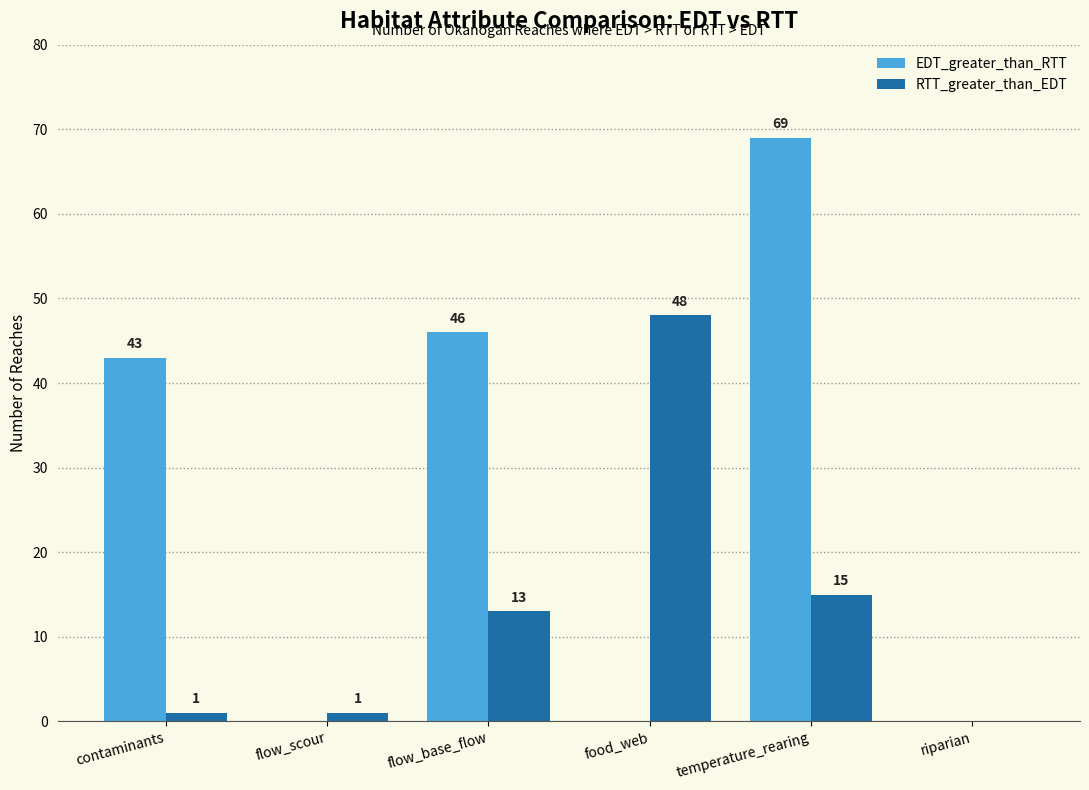

What is the spread (max minus min) of values at food_web?

48